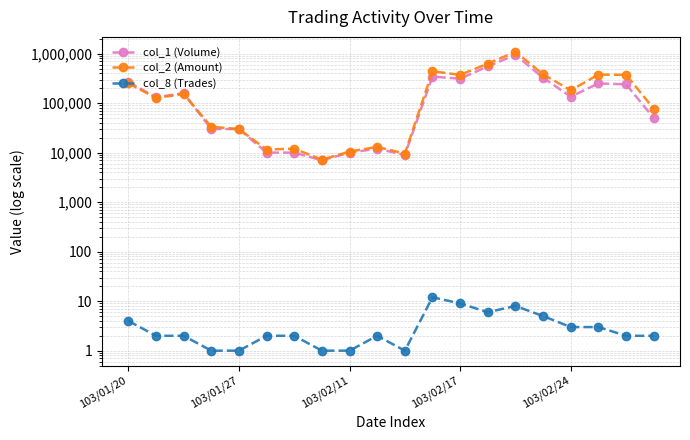

Which series has the largest range (max minus min)?

col_2 (Amount)